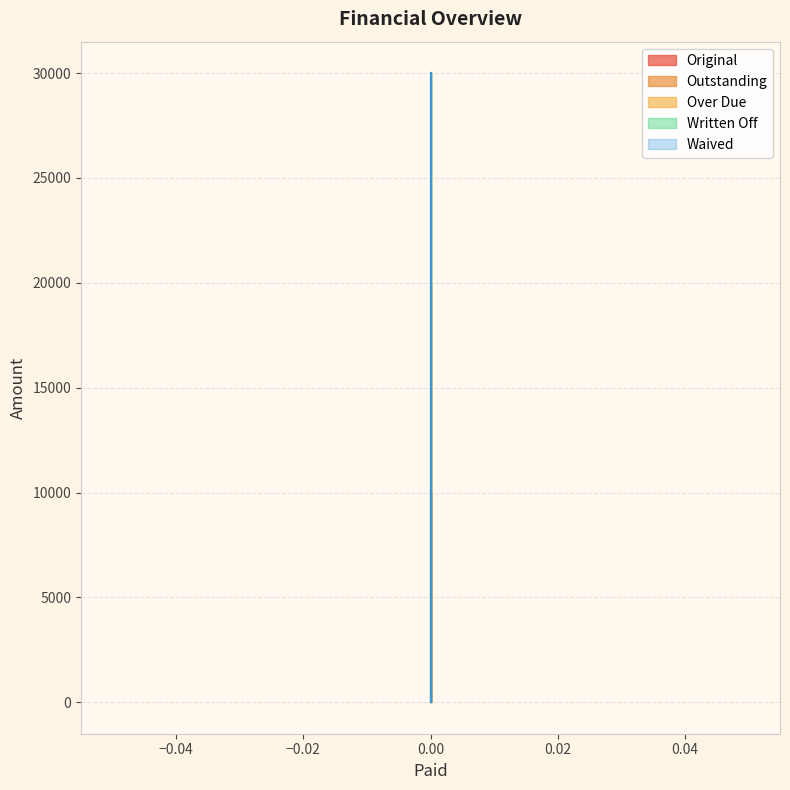

True or false: Original has a value of 15467.5 at 0.

False